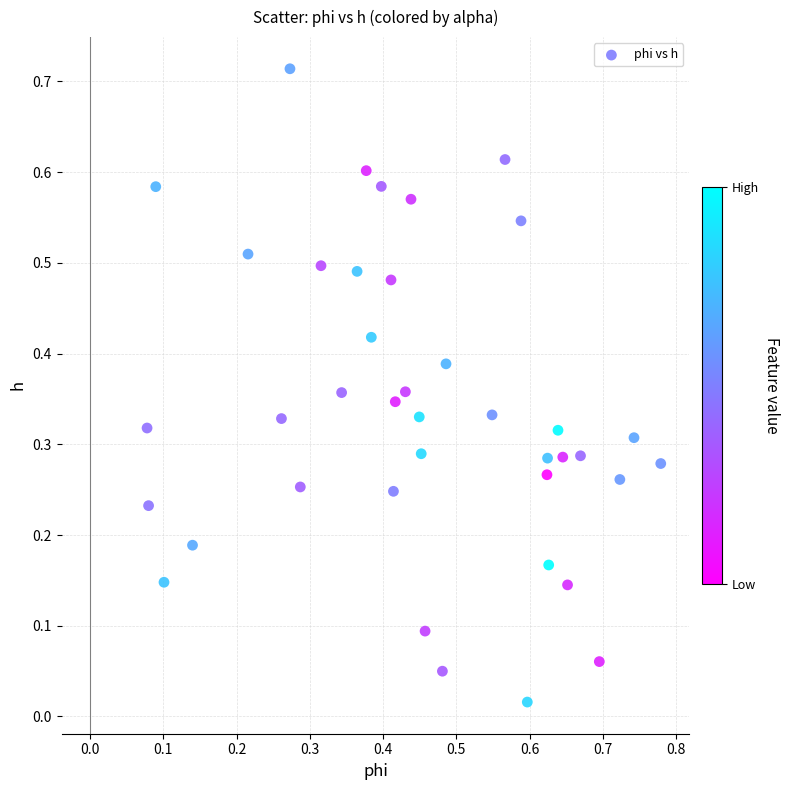

How many data points are displayed?

40